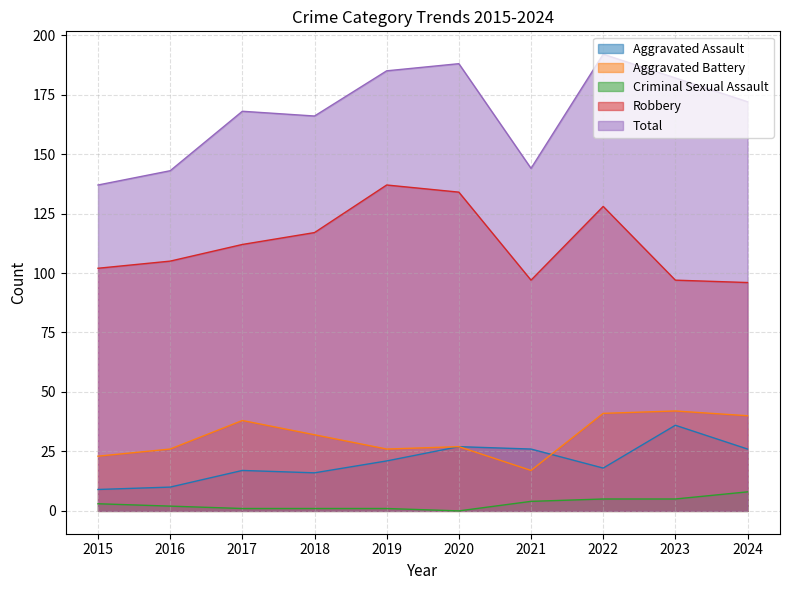

What is the value of the Total point at the 2nd from the left?

143